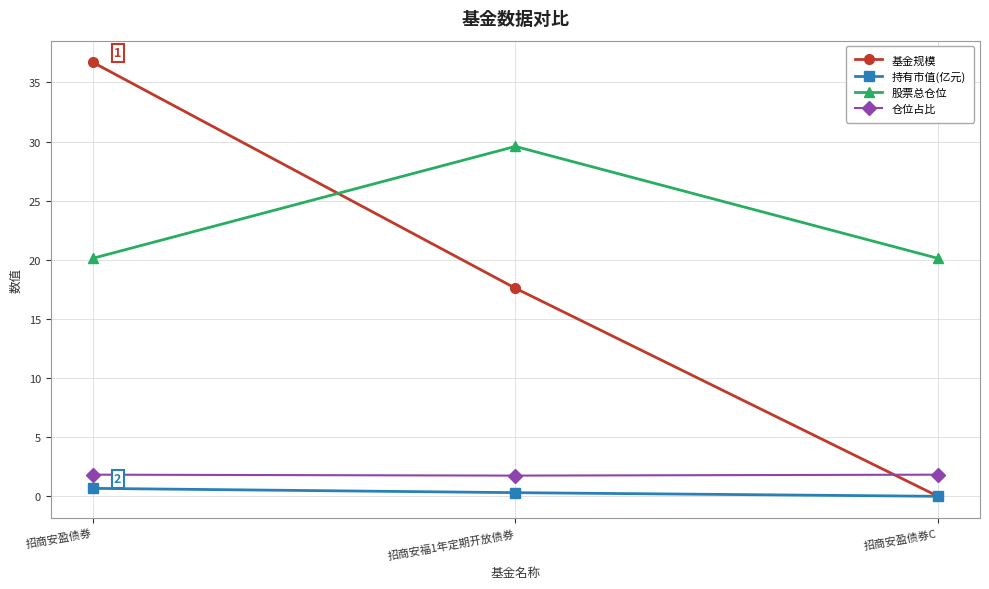

What position from the right is 招商安盈债券C?

1